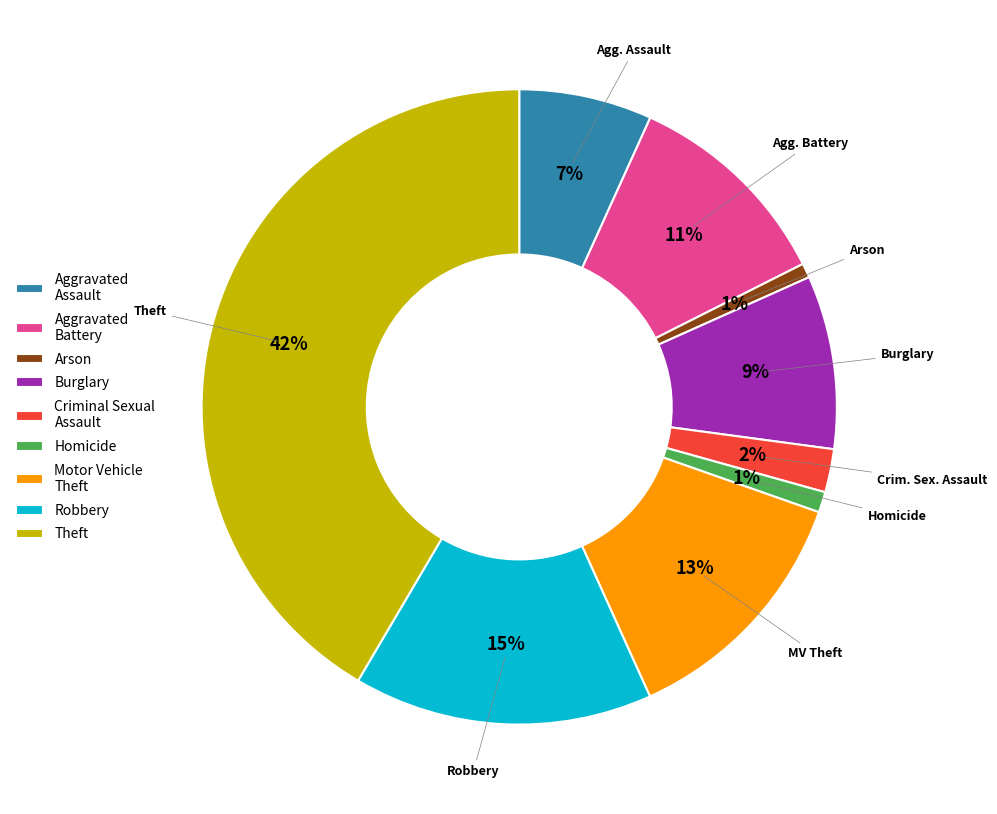

Does Theft account for over 50% of the chart?

No